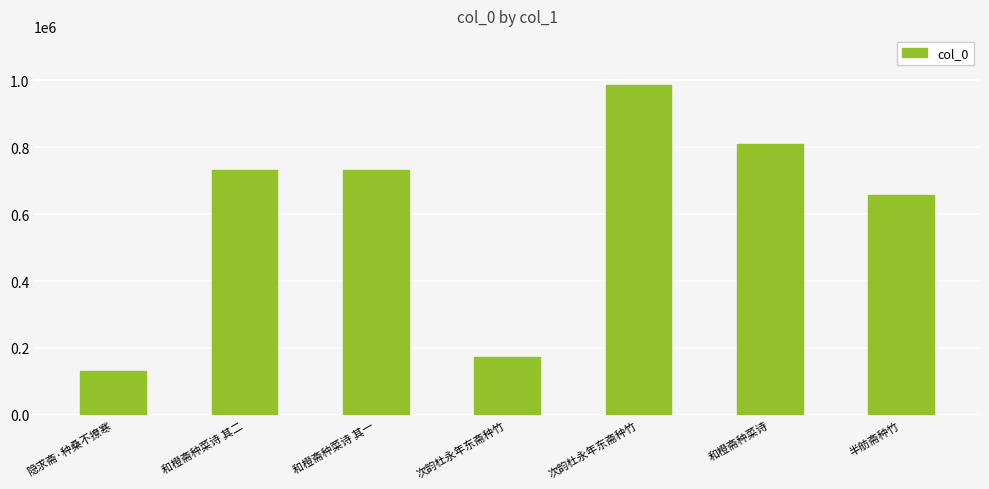

What is the label of the 5th bar from the left?

次韵杜永年东斋种竹